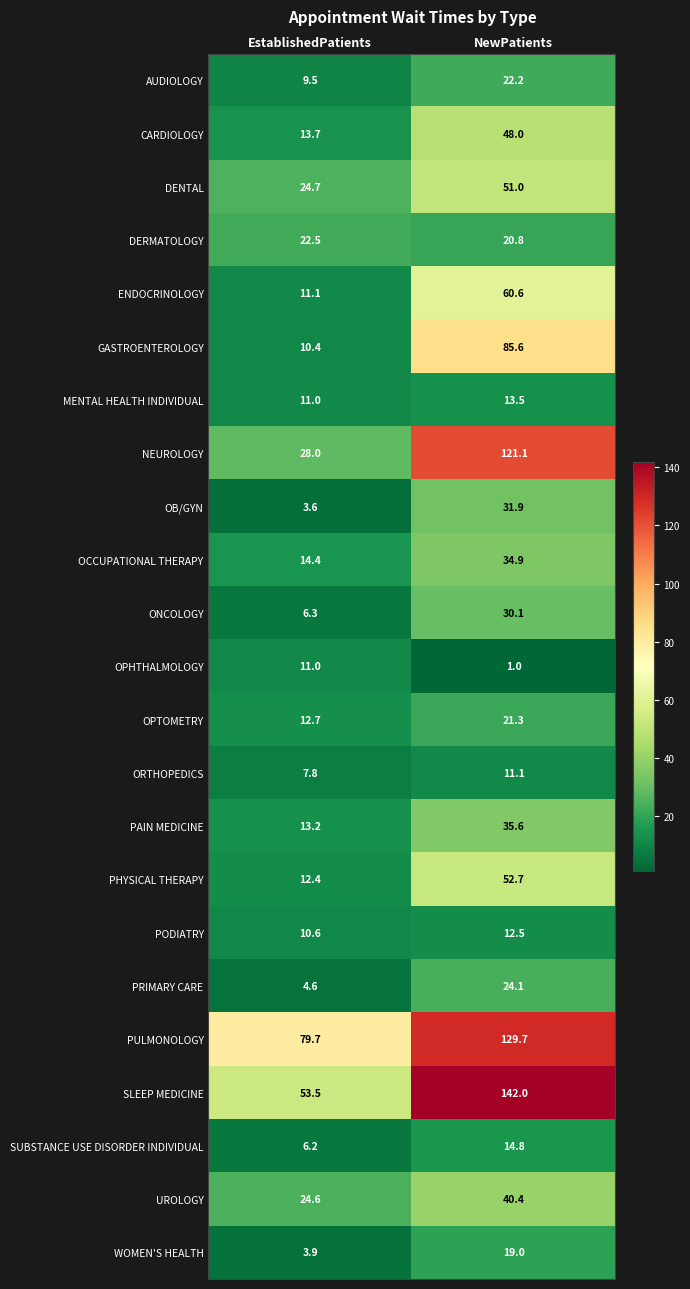

What is the difference between the CARDIOLOGY values at EstablishedPatients and NewPatients?

34.3